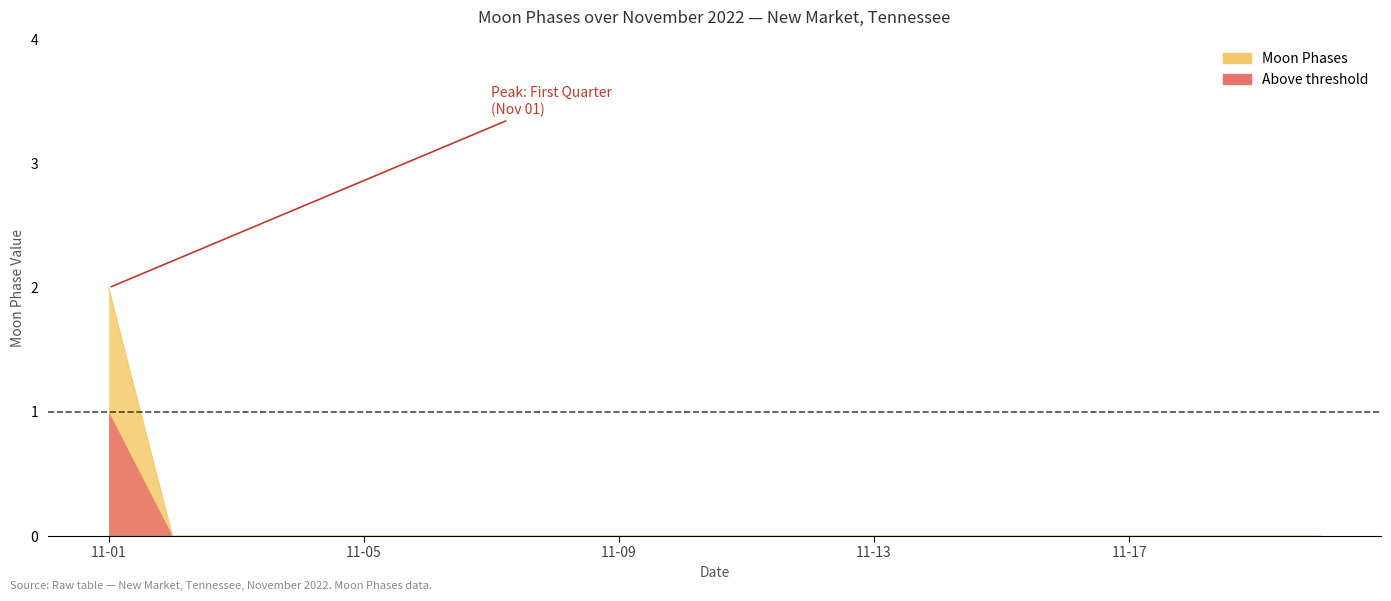

Does the chart display data point markers on the line(s)?

No